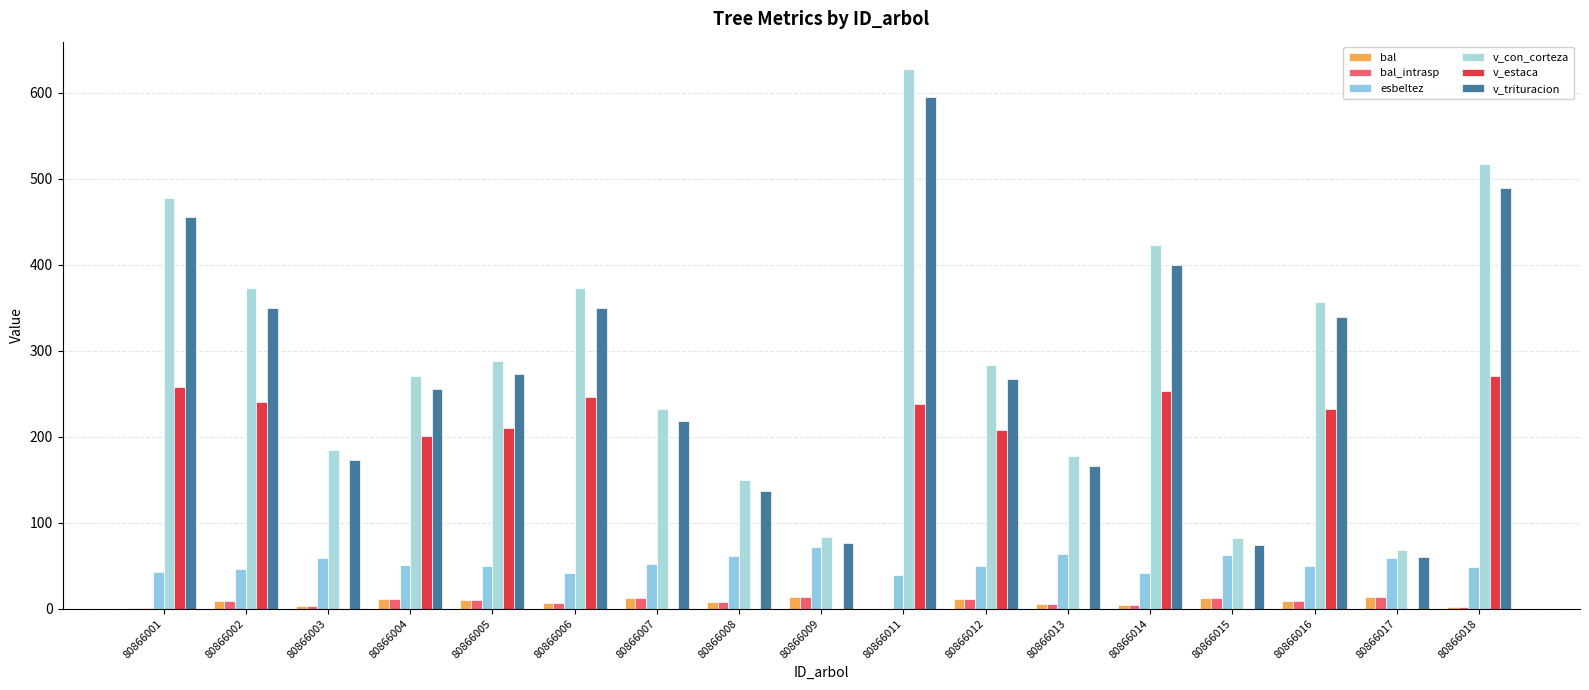

Are the bars horizontal?

No